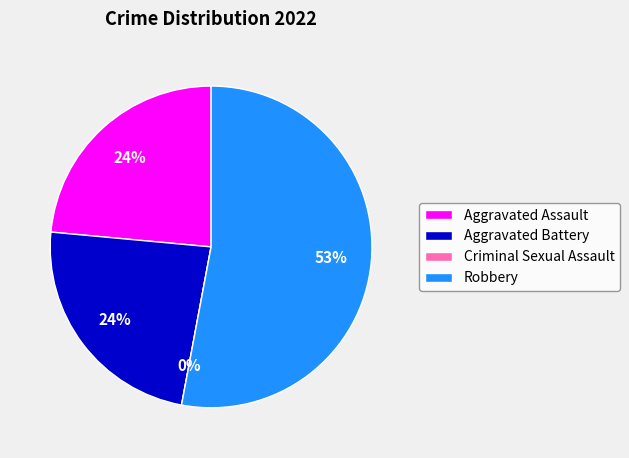

Is it true that Aggravated Battery is 24% of the pie?

True